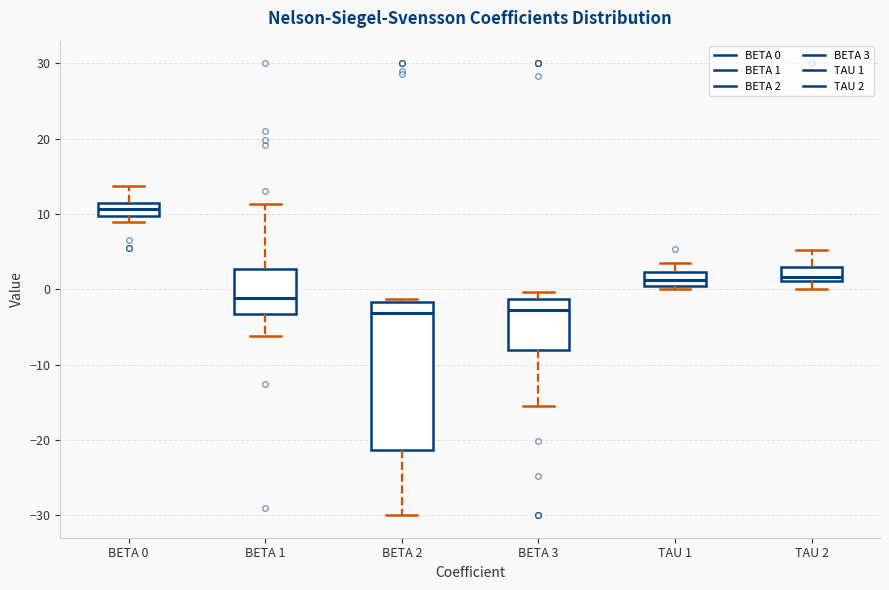

Reading left to right, read every box against the y-axis: the position of its median line, the range the box covers, and the ends of its whiskers. The values are not printed on the chart, so give them approximately, as read against the axis.

BETA 0: median 11 (inside the box), box 10 to 11, whiskers 9 to 14
BETA 1: median -1, box -3 to 3, whiskers -6 to 11
BETA 2: median -3, box -21 to -2, whiskers -30 to -1
BETA 3: median -3, box -8 to -1, whiskers -15 to 0
TAU 1: median 1, box 0 to 2, whiskers 0 (just below the box's lower edge) to 3
TAU 2: median 2, box 1 to 3, whiskers 0 to 5